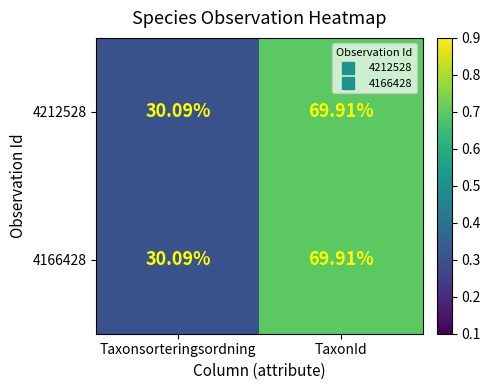

At which category does the chart reach its minimum across all series?

Taxonsorteringsordning